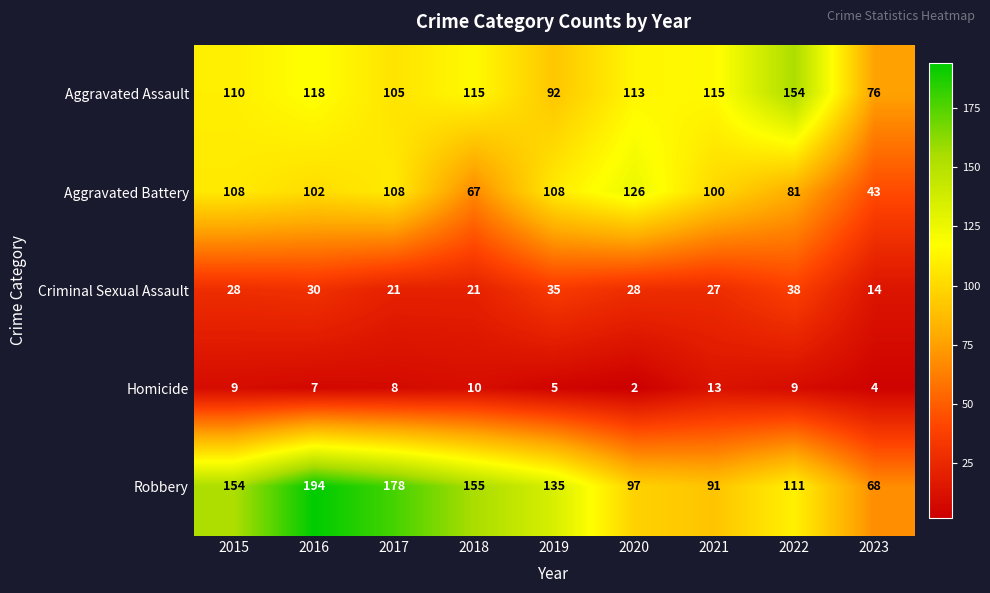

At how many categories does at least one series exceed 49?

9